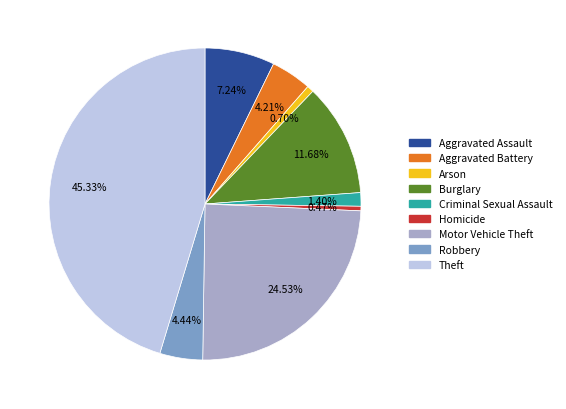

To the nearest percent, what is the average slice percentage?

11%